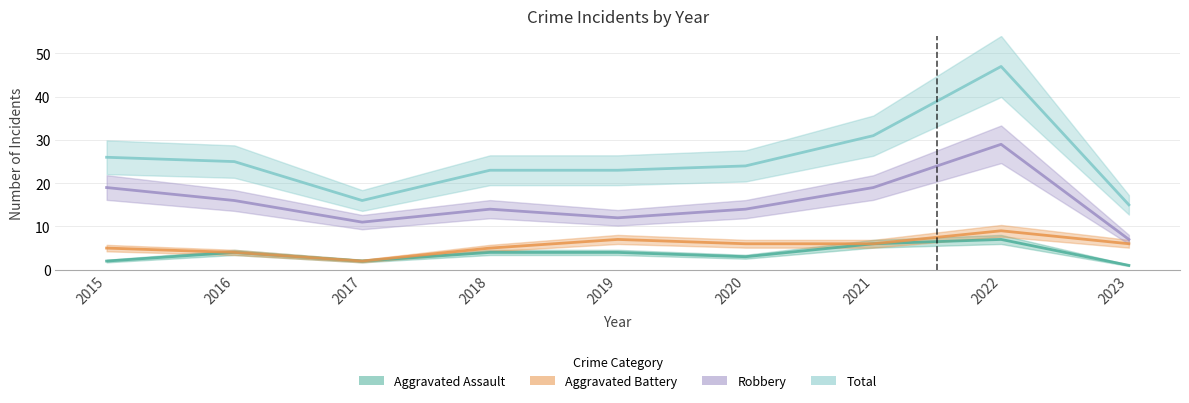

True or false: Total and Robbery cross at least once.

False